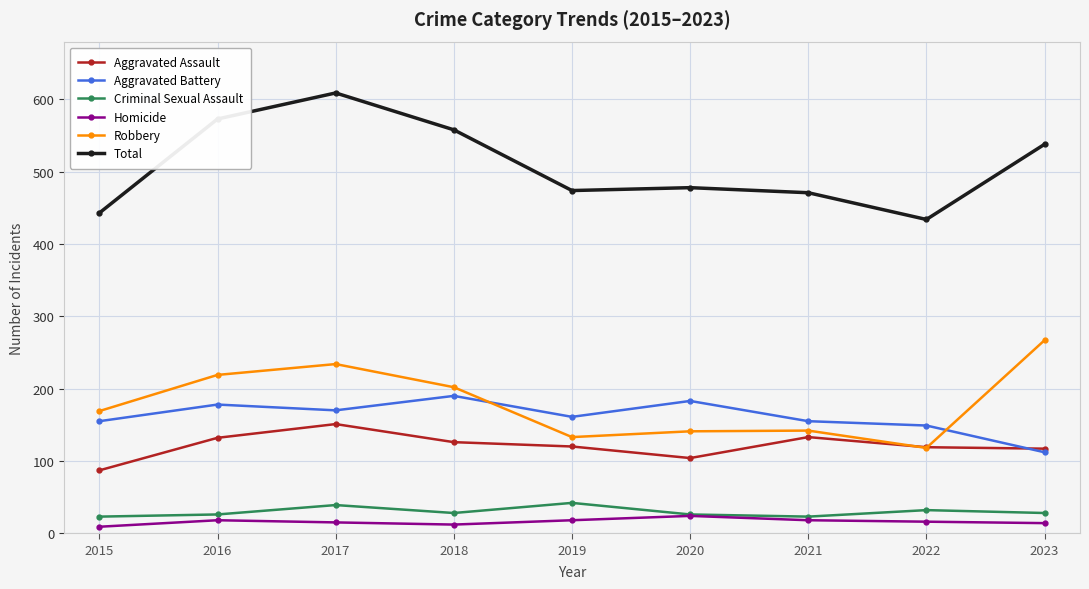

What is the maximum value shown in the chart?

609